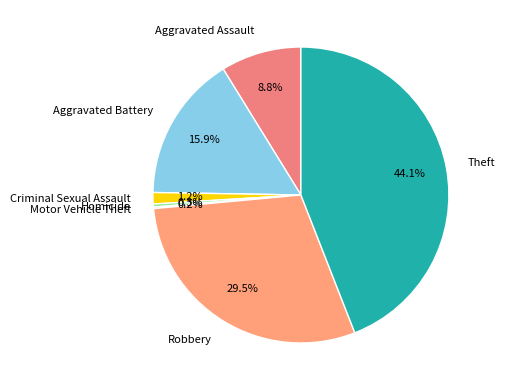

What percentage is NOT represented by Robbery?

70.5%